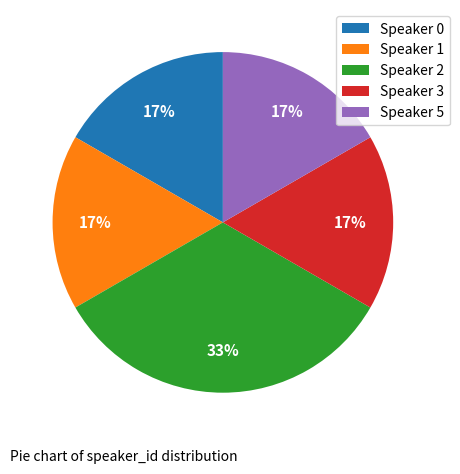

To the nearest percent, what portion does Speaker 1 represent?

17%